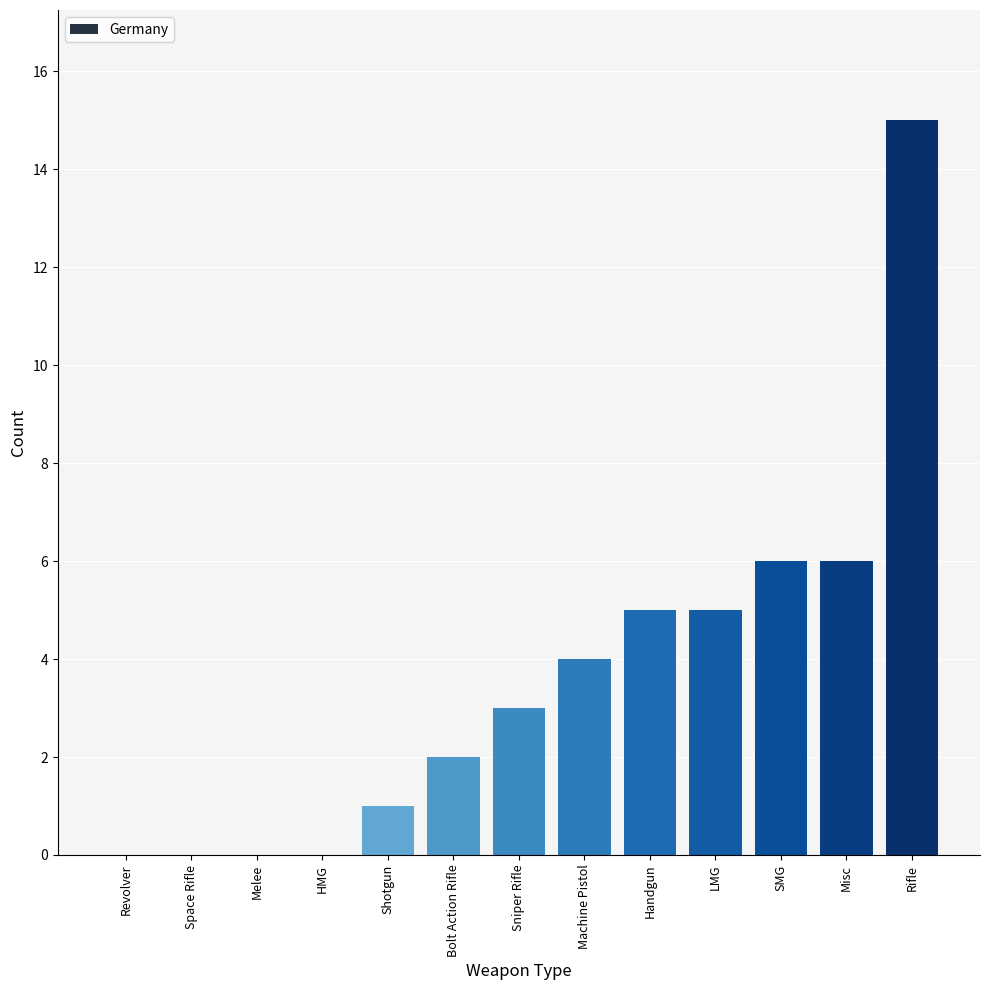

What is the maximum value shown in the chart?

15